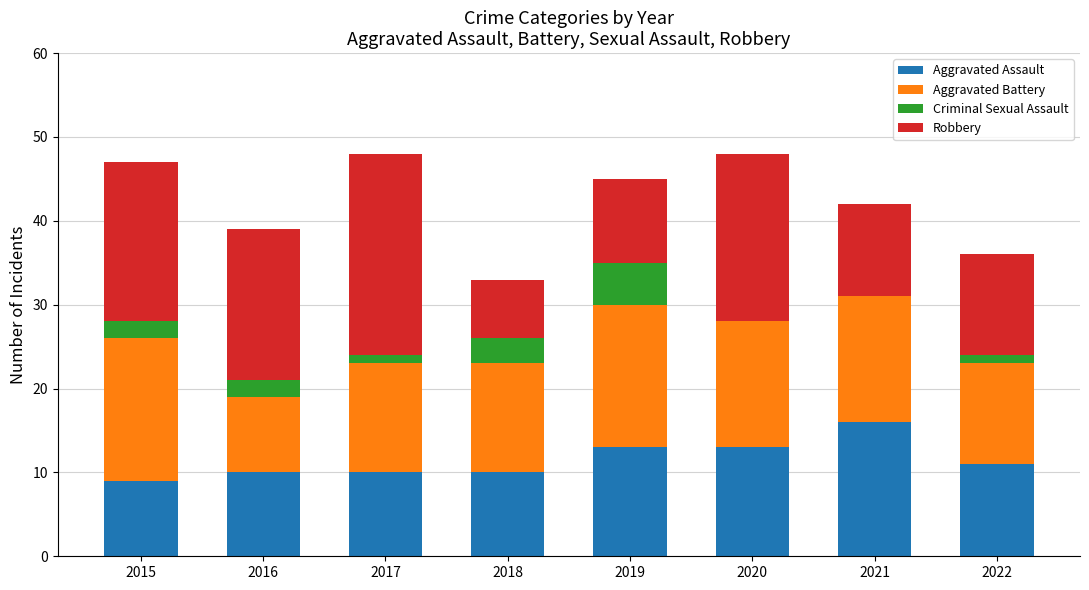

Which category has the highest value in the Aggravated Assault series?

2021